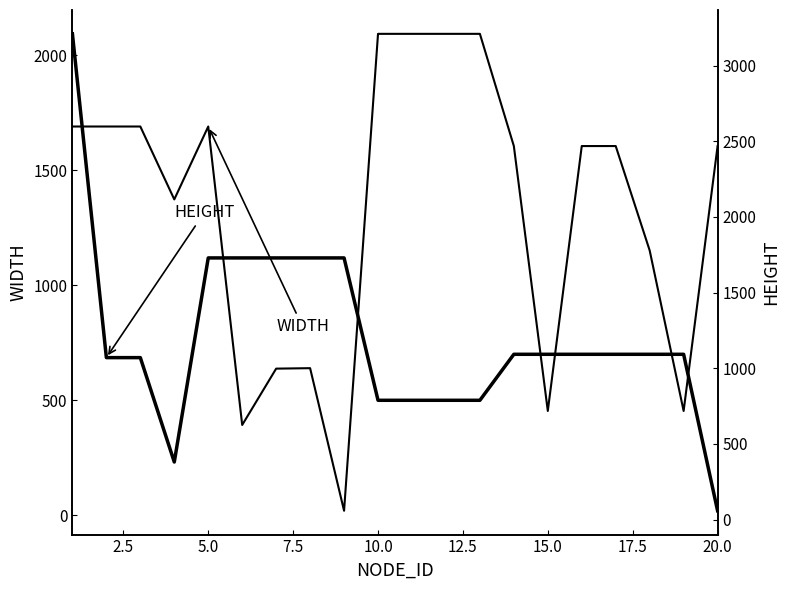

How many interior local peaks does the WIDTH series have?

2